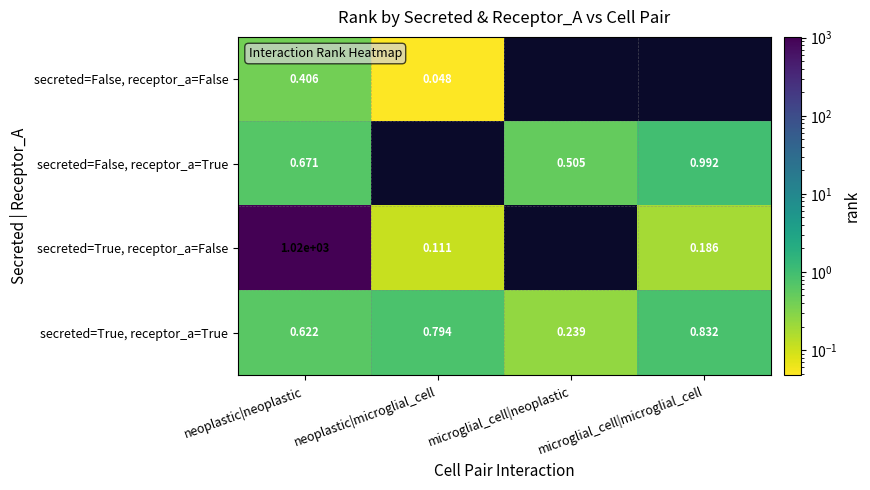

What is the spread (max minus min) of values at neoplastic|microglial_cell?

0.7